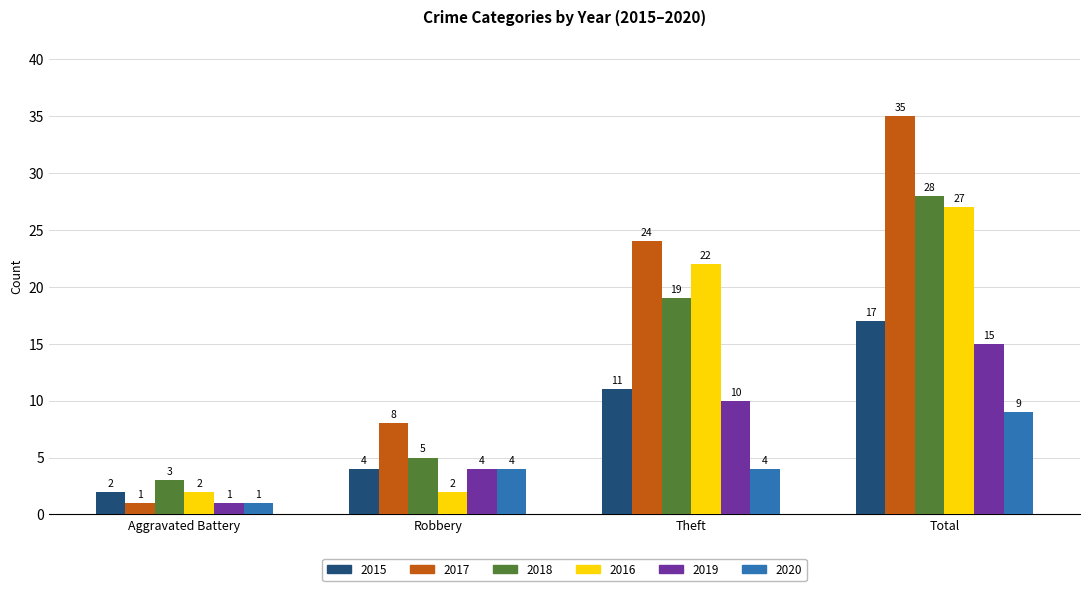

What is the value of the 2019 bar at the 2nd from the left?

4